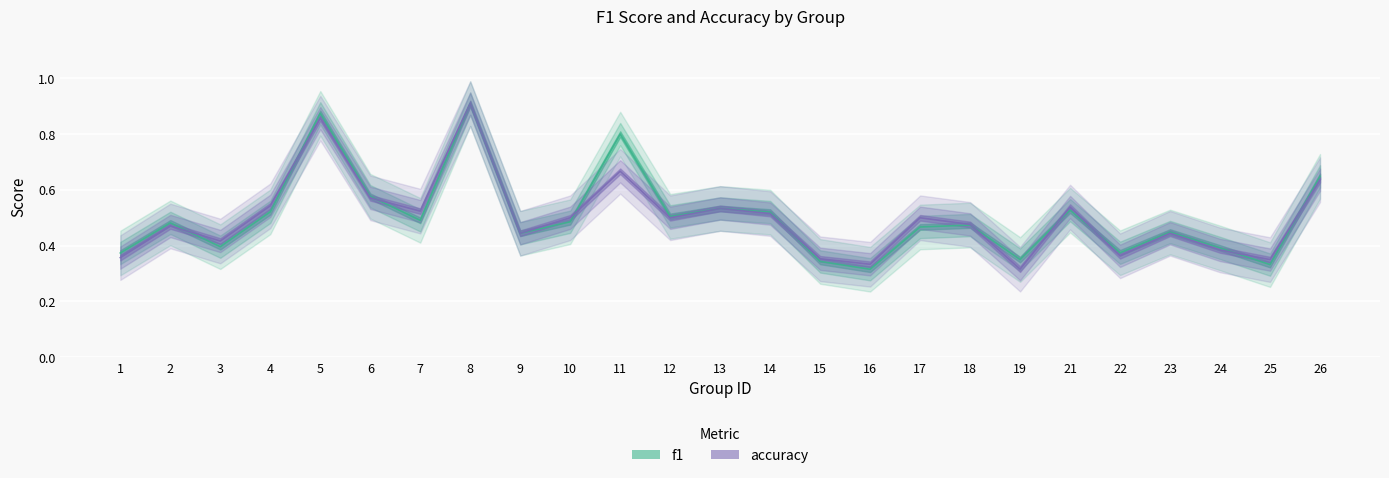

How many f1 values are between 0 and 1?

25